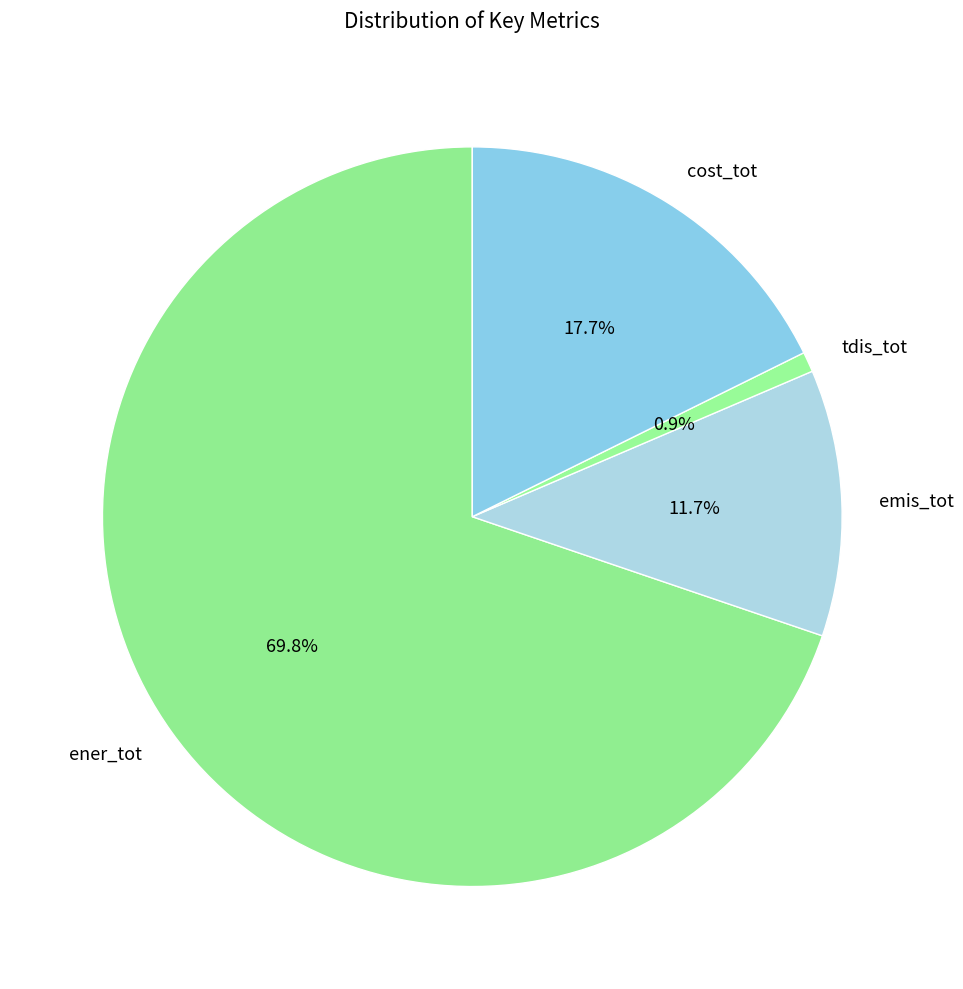

Does any single category account for the majority?

Yes